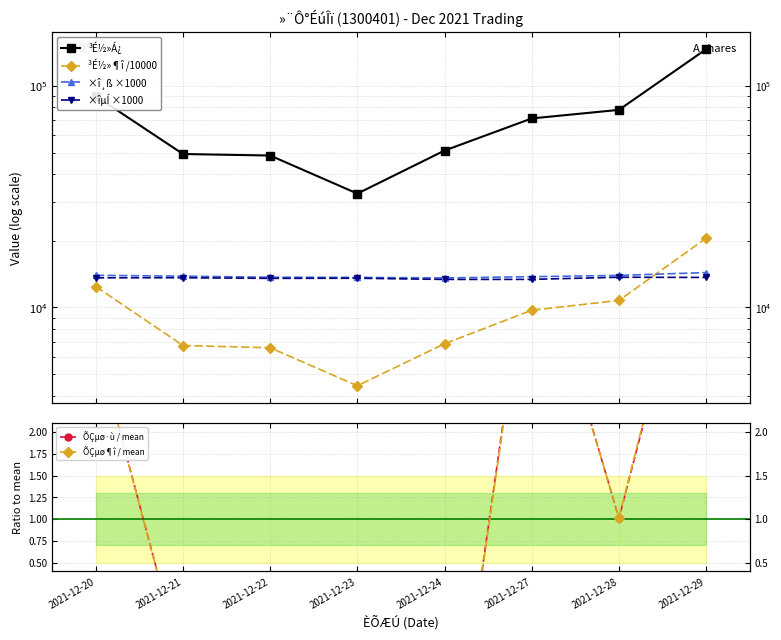

How many interior local valleys does the ×î¸ß ×1000 series have?

1